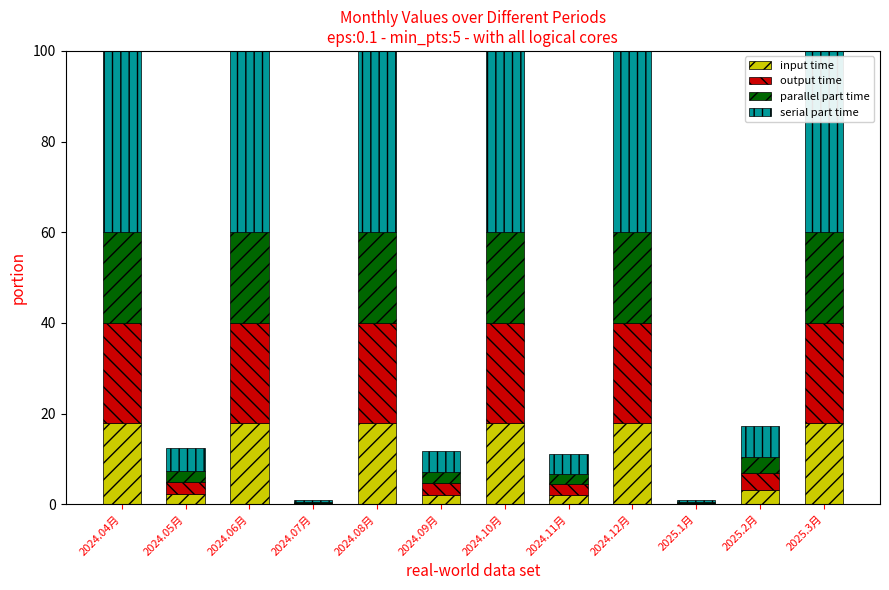

Where does the input time series first go above 17?

2024.04月